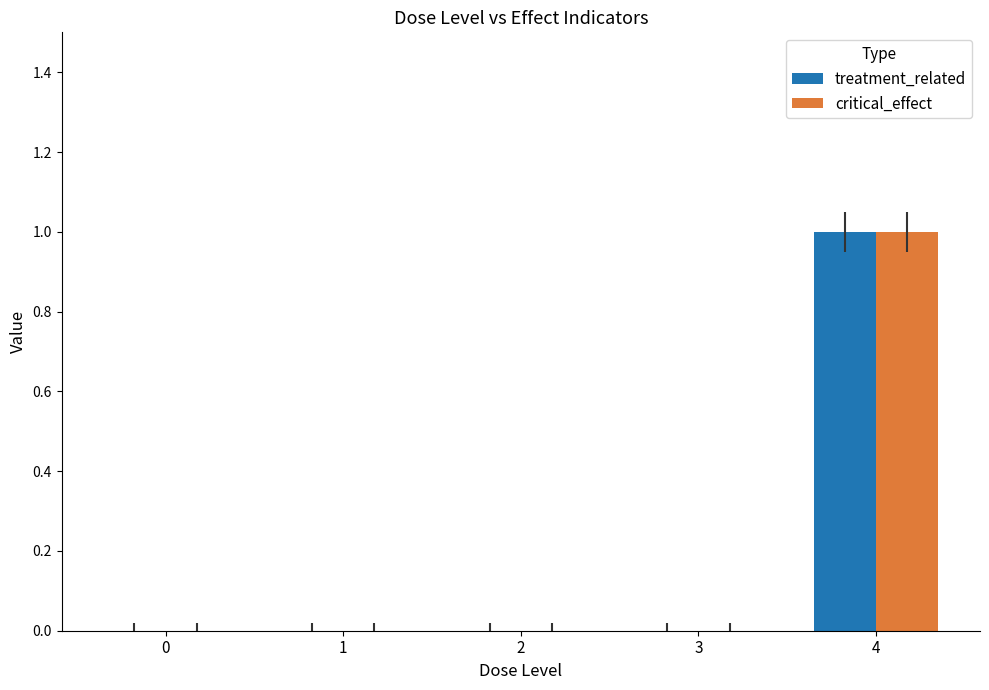

Count the number of data series in this chart.

2